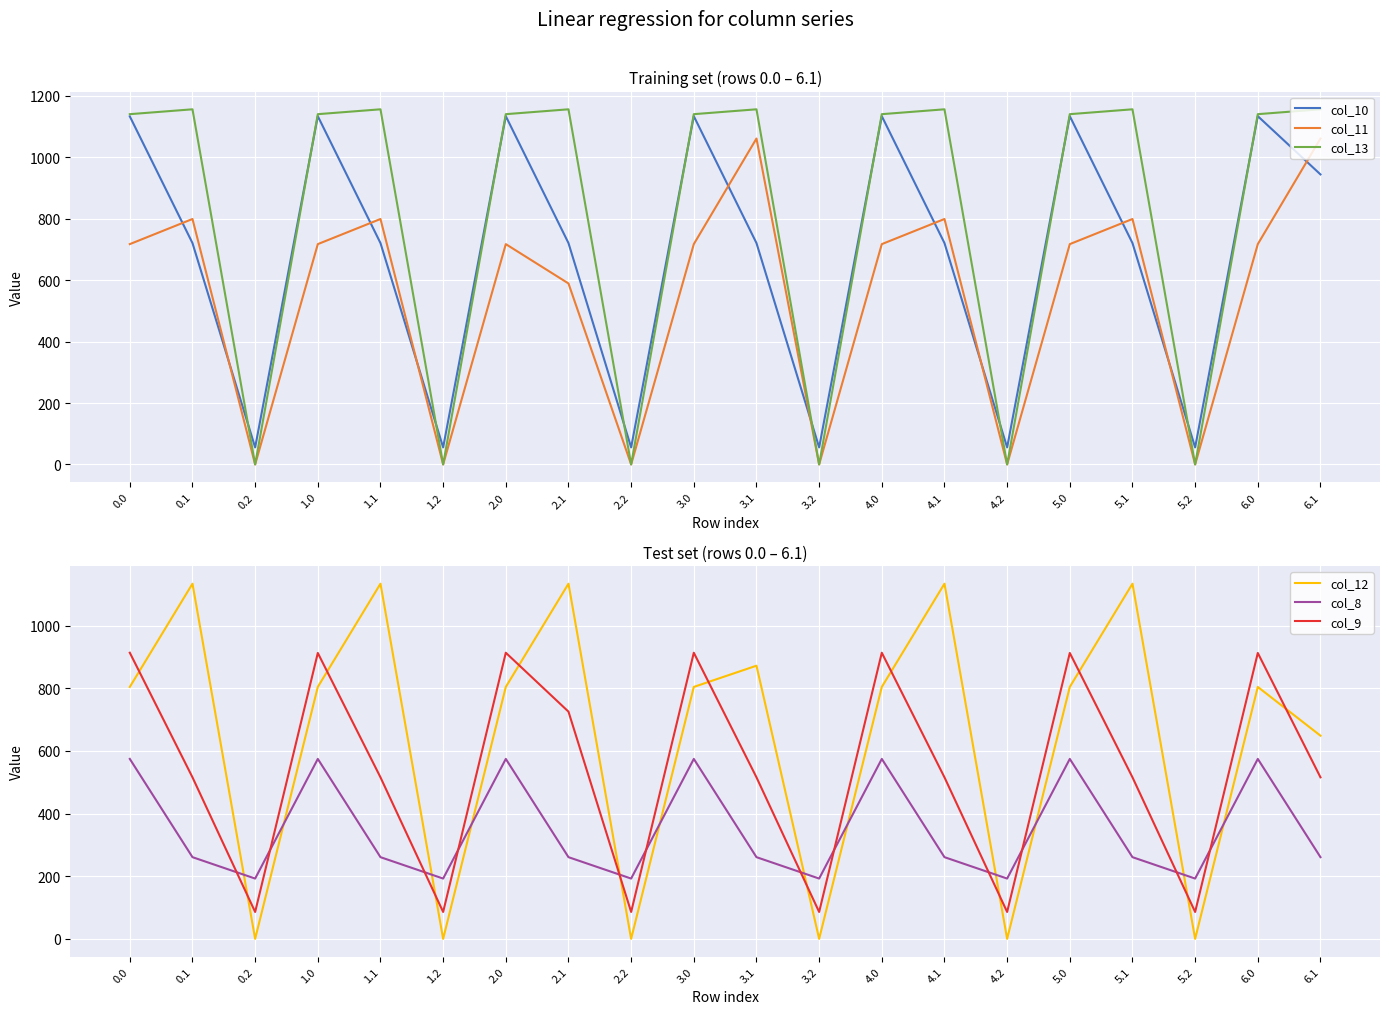

True or false: col_8 has a value of 403.4 at 3.1.

False